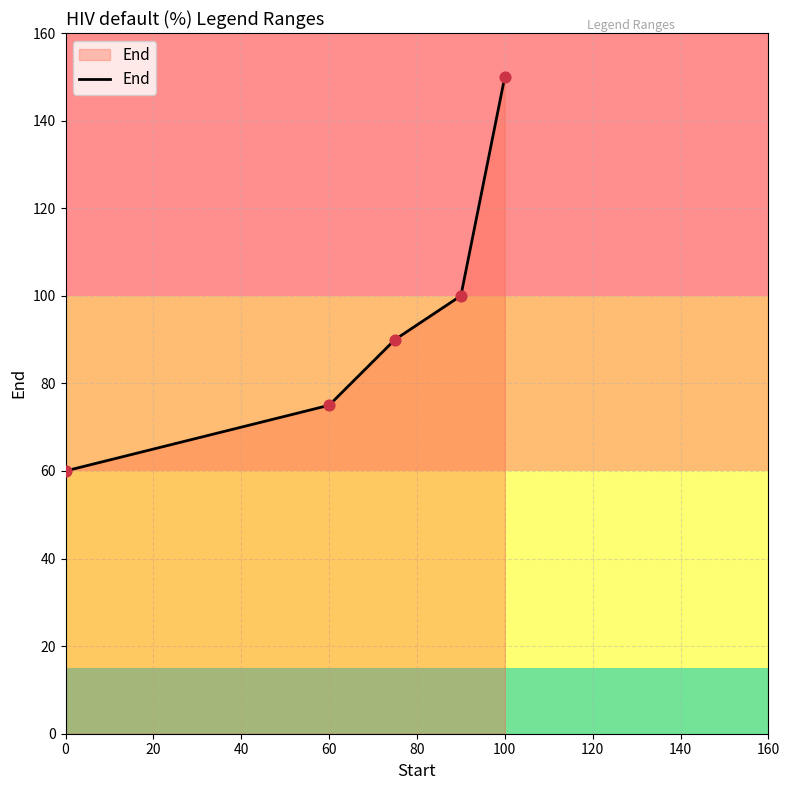

What is the smallest value displayed?

60